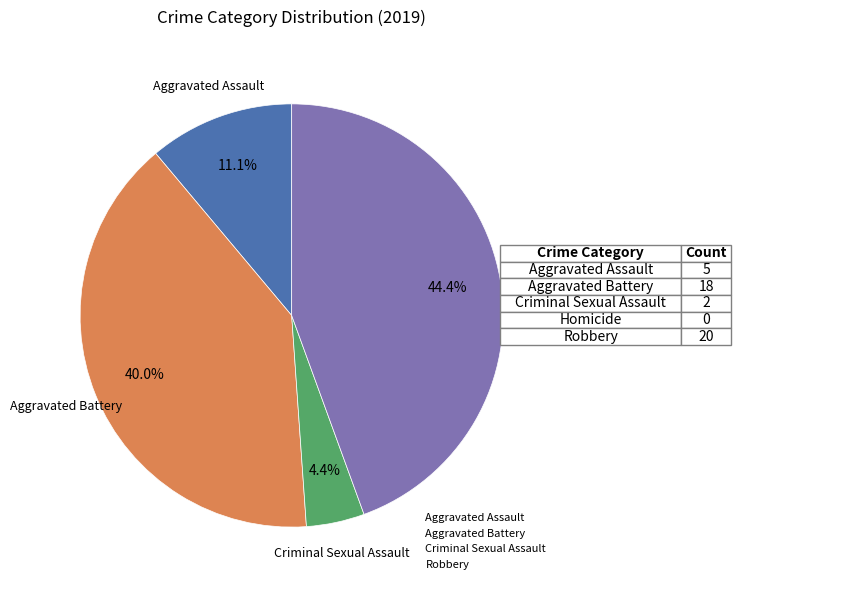

Is there any slice that represents more than half of the pie?

No